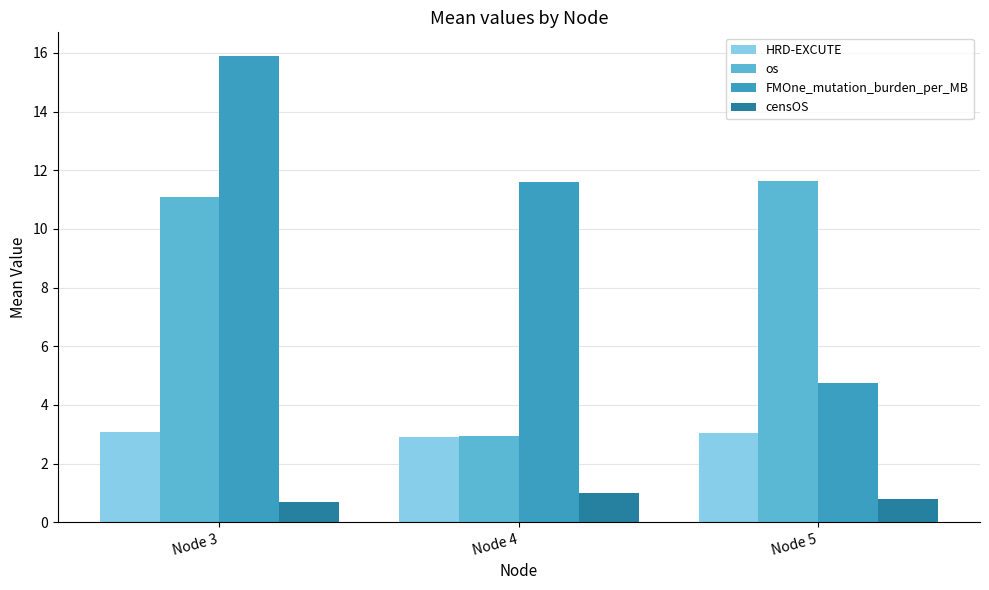

At which label does HRD-EXCUTE reach its minimum?

Node 4